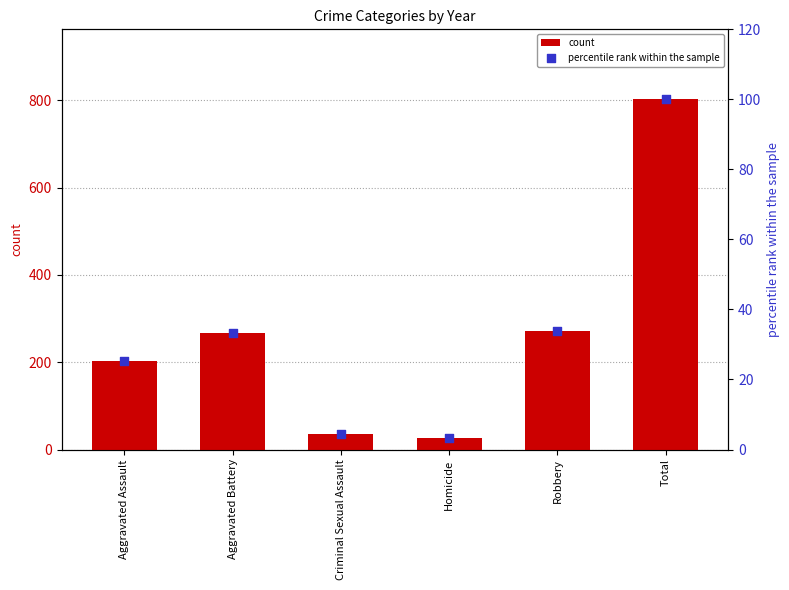

At which category is the sum across all series the highest?

Total